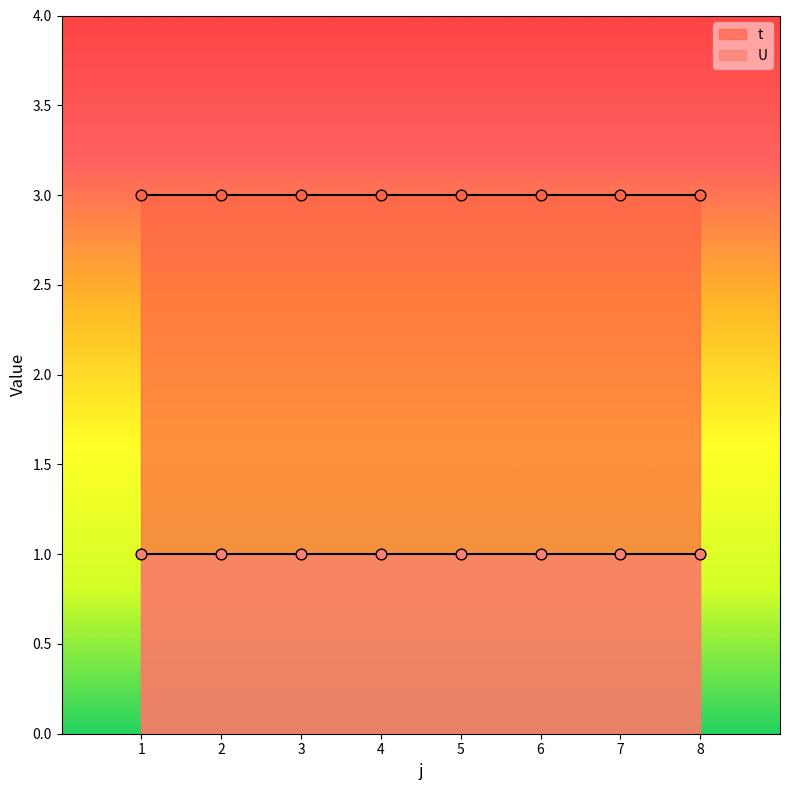

At how many categories does at least one series exceed 1?

8